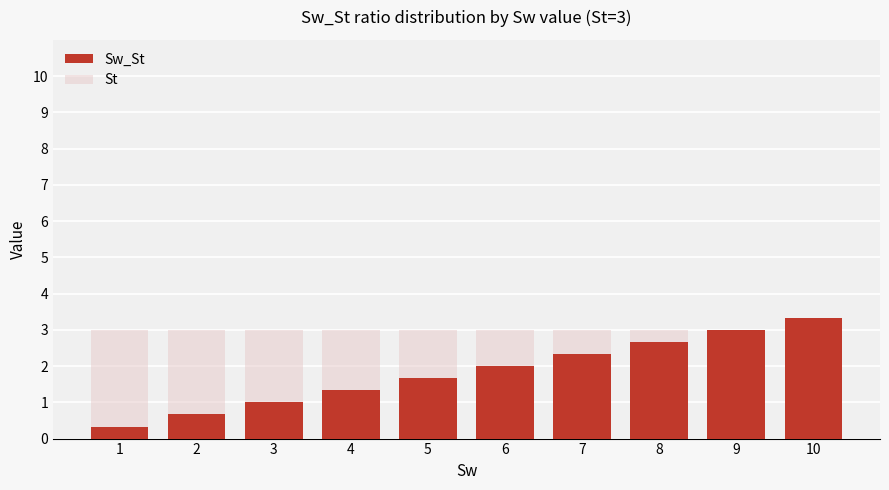

List the series in order of their overall mean, highest first.

St, Sw_St